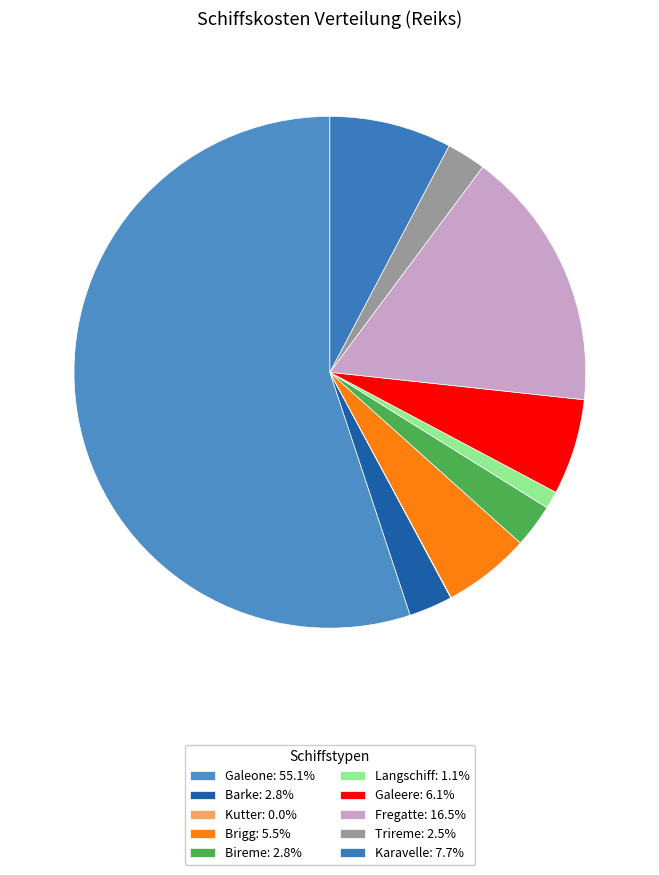

What is the total percentage of Galeone and Karavelle?

62.8%